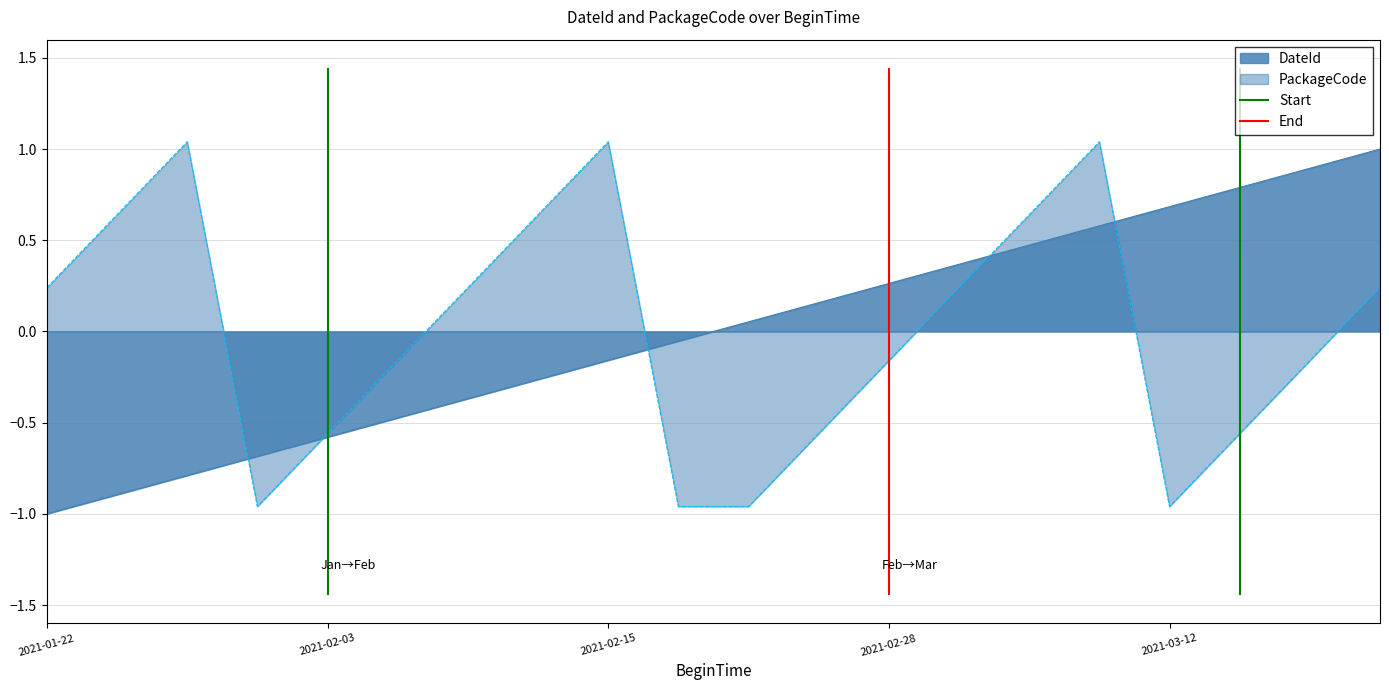

Is the value of End at 2021-01-22 greater than the value of Start at 2021-01-22?

No